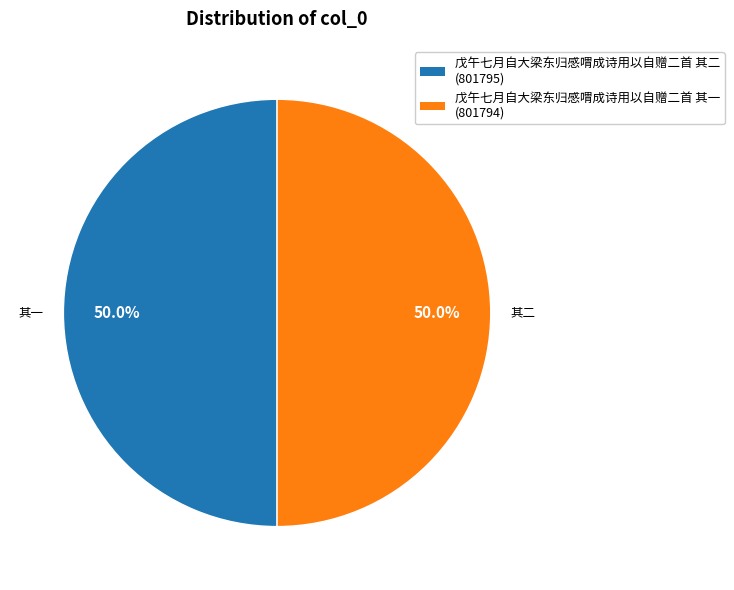

What percentage is NOT represented by 戊午七月自大梁东归感喟成诗用以自赠二首 其二?

50.0%